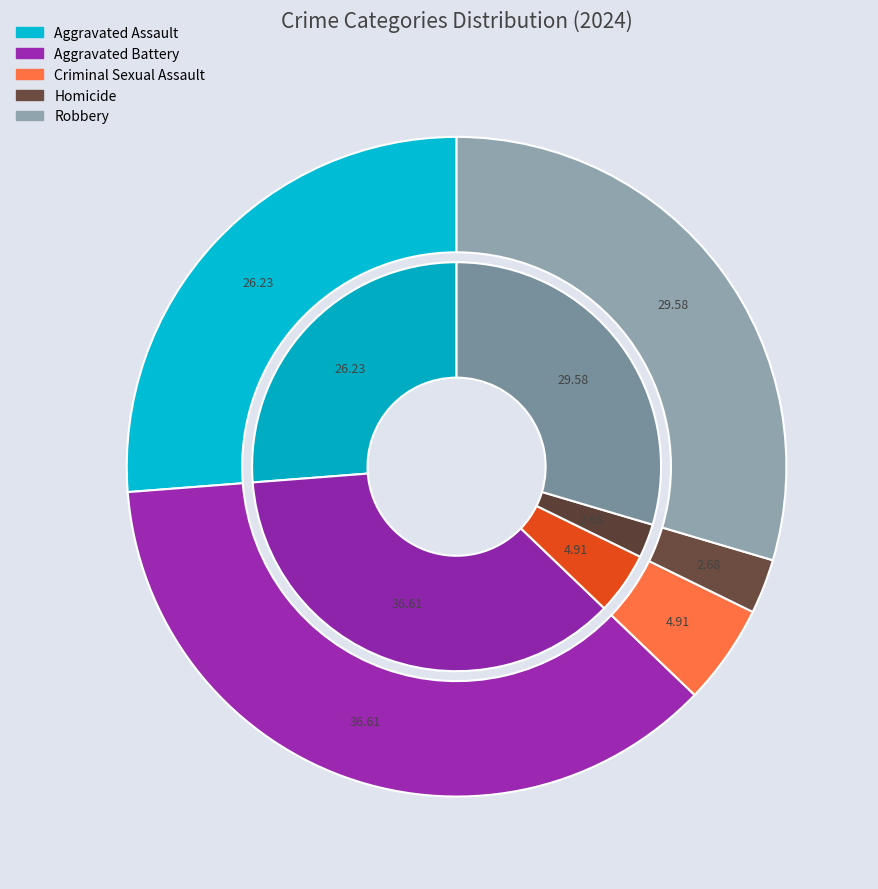

Does 3 account for over 50% of the chart?

No